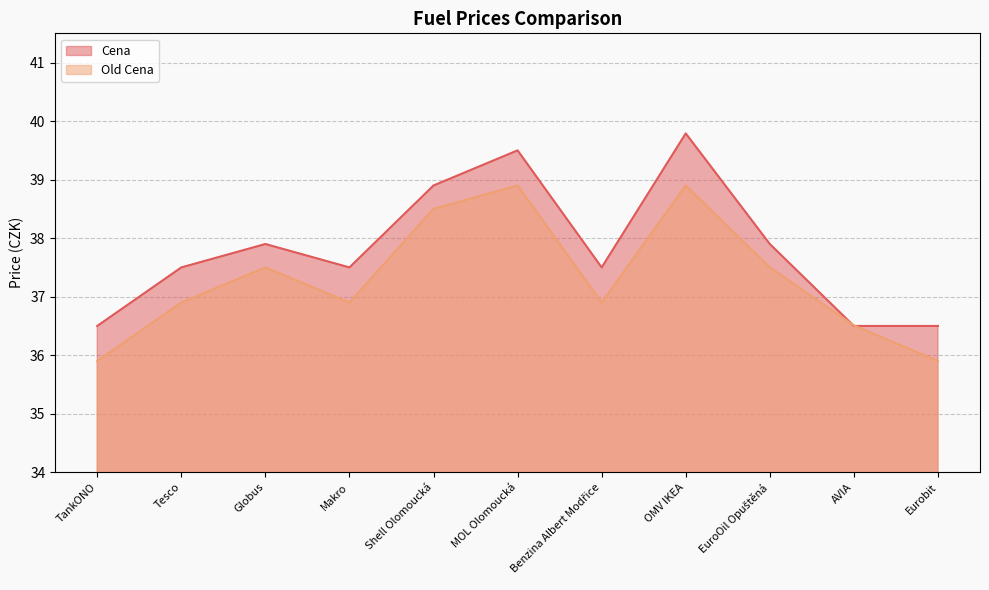

What is the average value of the Cena series?

37.8